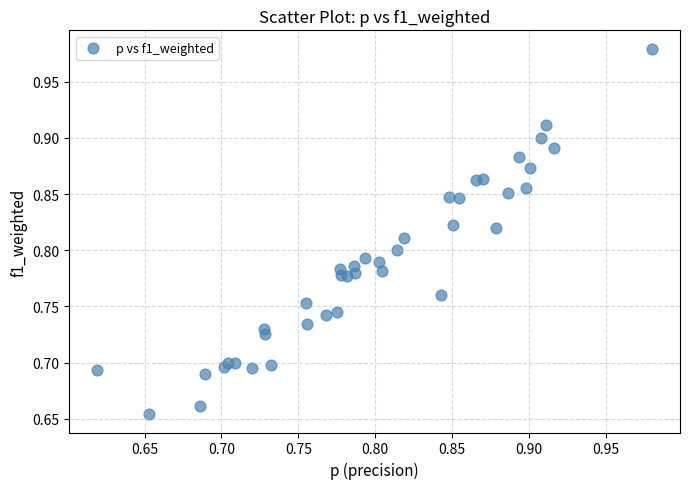

What is the range of Y values (max minus min)?

0.3